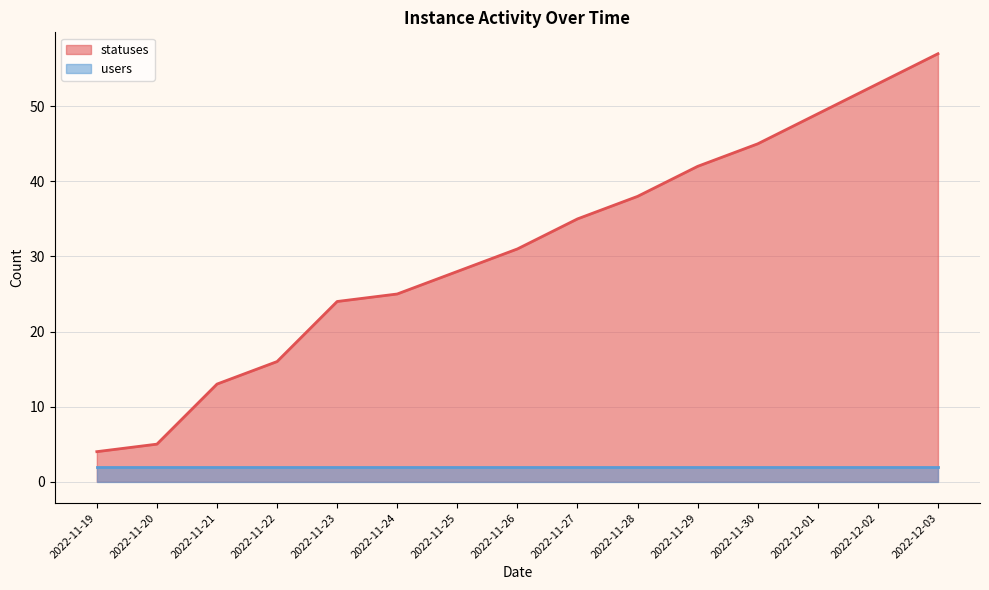

What is the difference between the values at 2022-11-19 and 2022-12-03?

53